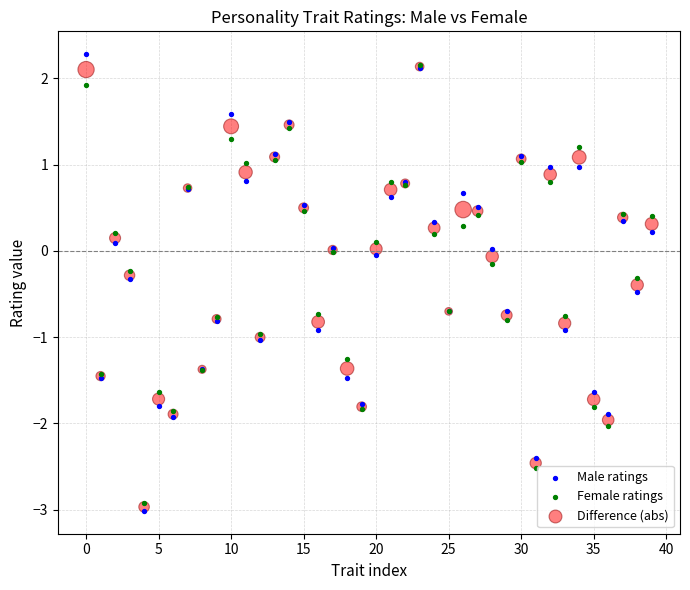

Which series contains the highest Y value?

Male ratings